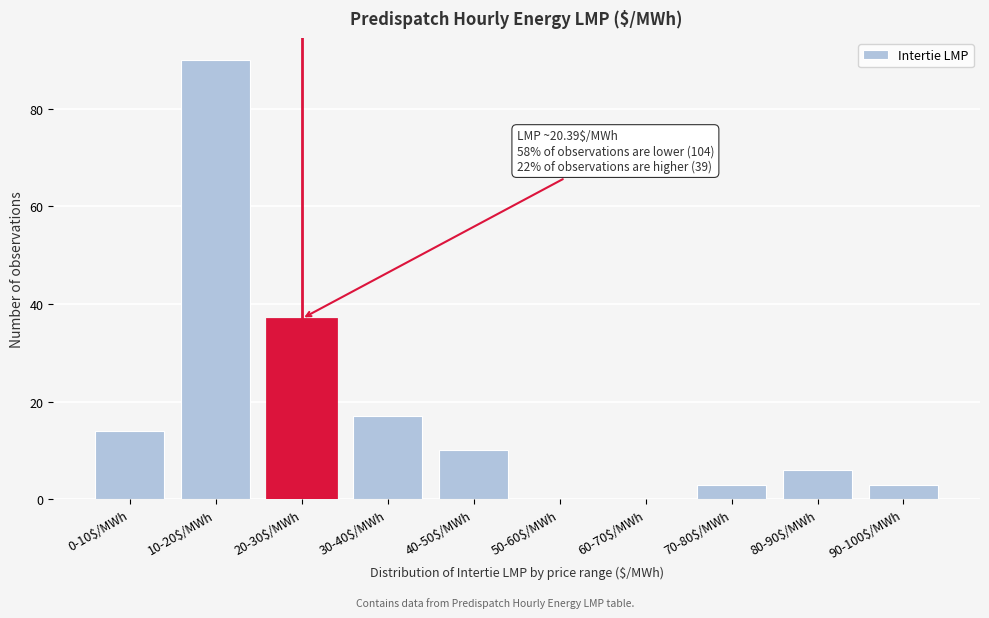

Is it true that the value at 50-60$/MWh is -62?

False